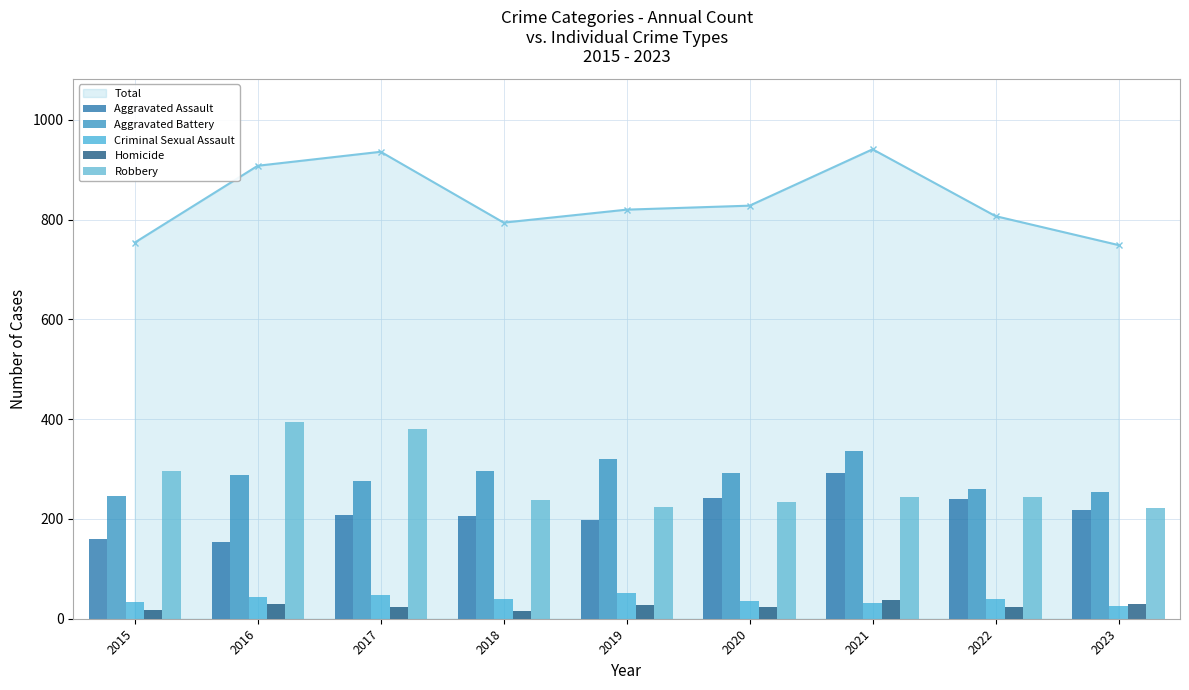

Reading right to left, extract all data points from this chart.

Aggravated Assault: 2023=218	2022=239	2021=292	2020=242	2019=197	2018=206	2017=207	2016=154	2015=160
Aggravated Battery: 2023=254	2022=261	2021=336	2020=293	2019=321	2018=296	2017=277	2016=288	2015=246
Criminal Sexual Assault: 2023=26	2022=40	2021=32	2020=36	2019=51	2018=40	2017=47	2016=43	2015=34
Homicide: 2023=29	2022=23	2021=37	2020=24	2019=27	2018=15	2017=24	2016=29	2015=17
Robbery: 2023=222	2022=244	2021=244	2020=233	2019=224	2018=237	2017=381	2016=394	2015=297